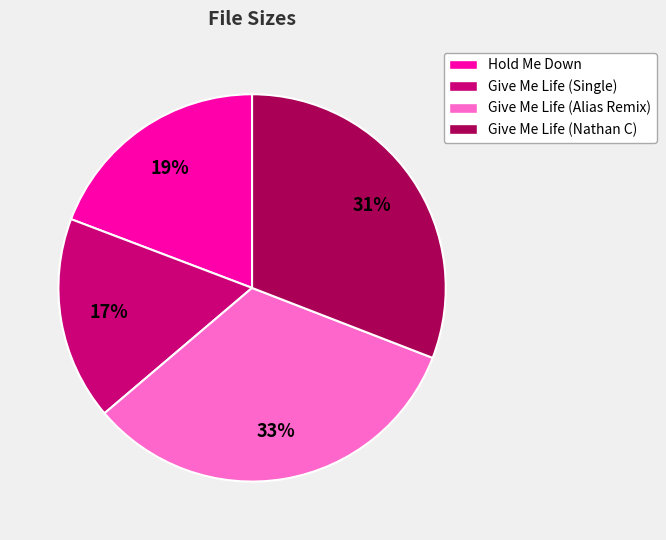

How many segments does this pie chart have?

4